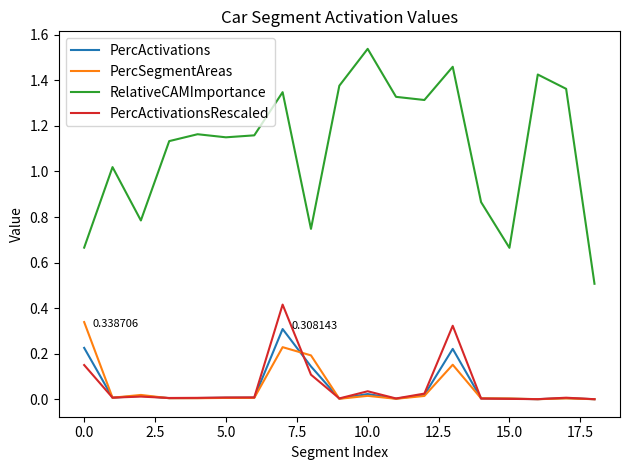

Which series has the largest range (max minus min)?

RelativeCAMImportance